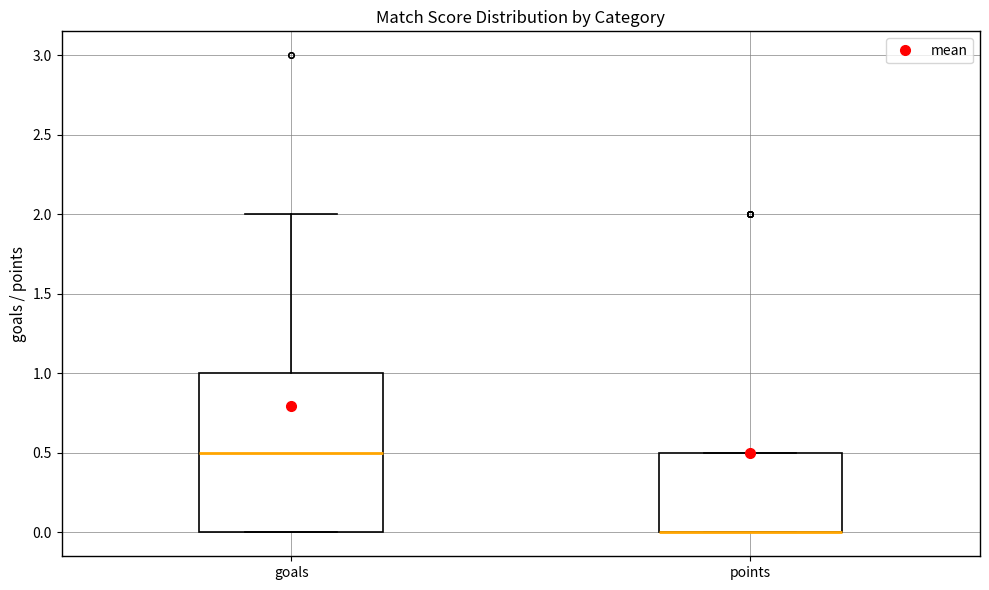

Reading left to right, transcribe this box plot: for each box, give where its median line is, the range the box spans, and where its two whiskers end, as read against the y-axis. The values are not printed on the chart, so give them approximately, as read against the axis.

goals: median 0.5, box 0.0 to 1.0, whiskers 0.0 to 2.0
points: median 0.0 (drawn on the box's lower edge), box 0.0 to 0.5, whiskers 0.0 to 0.5